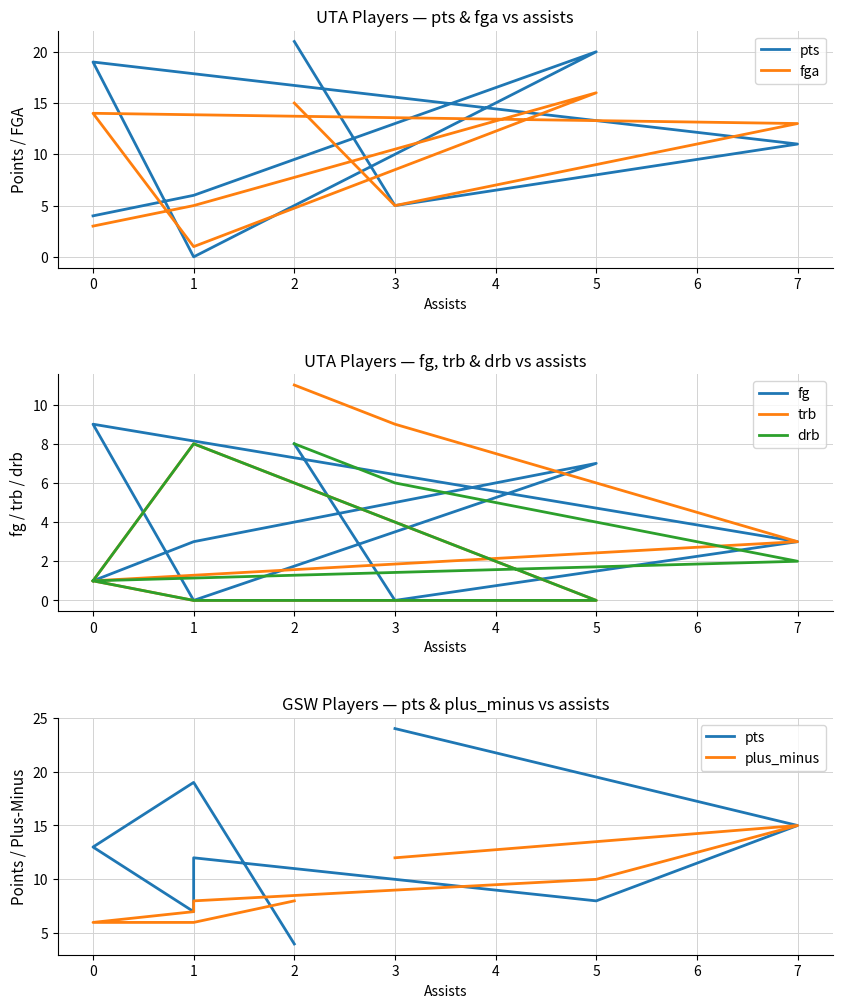

Does the chart have visible grid lines?

Yes